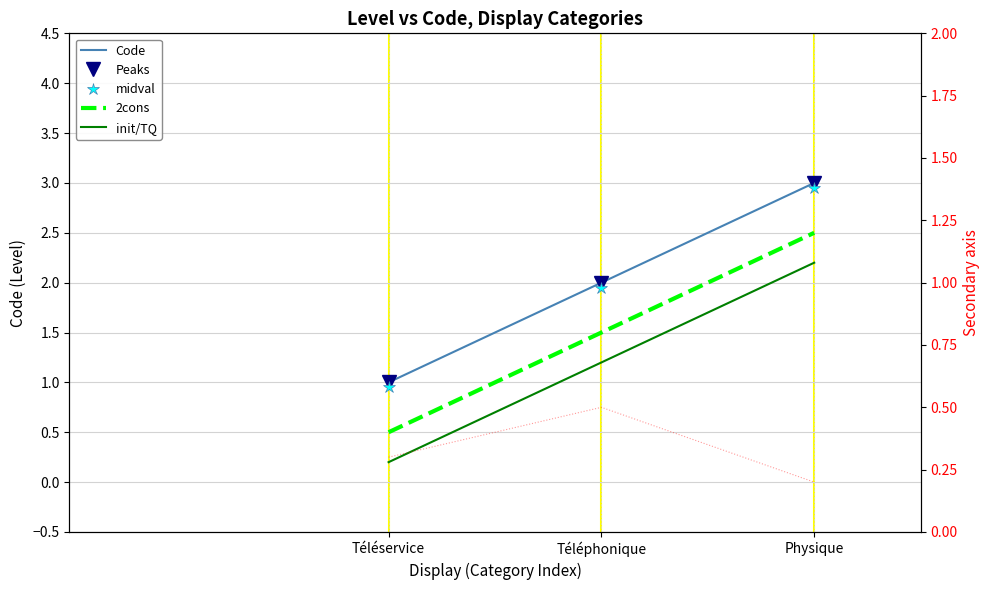

At how many categories does at least one series exceed 1?

2